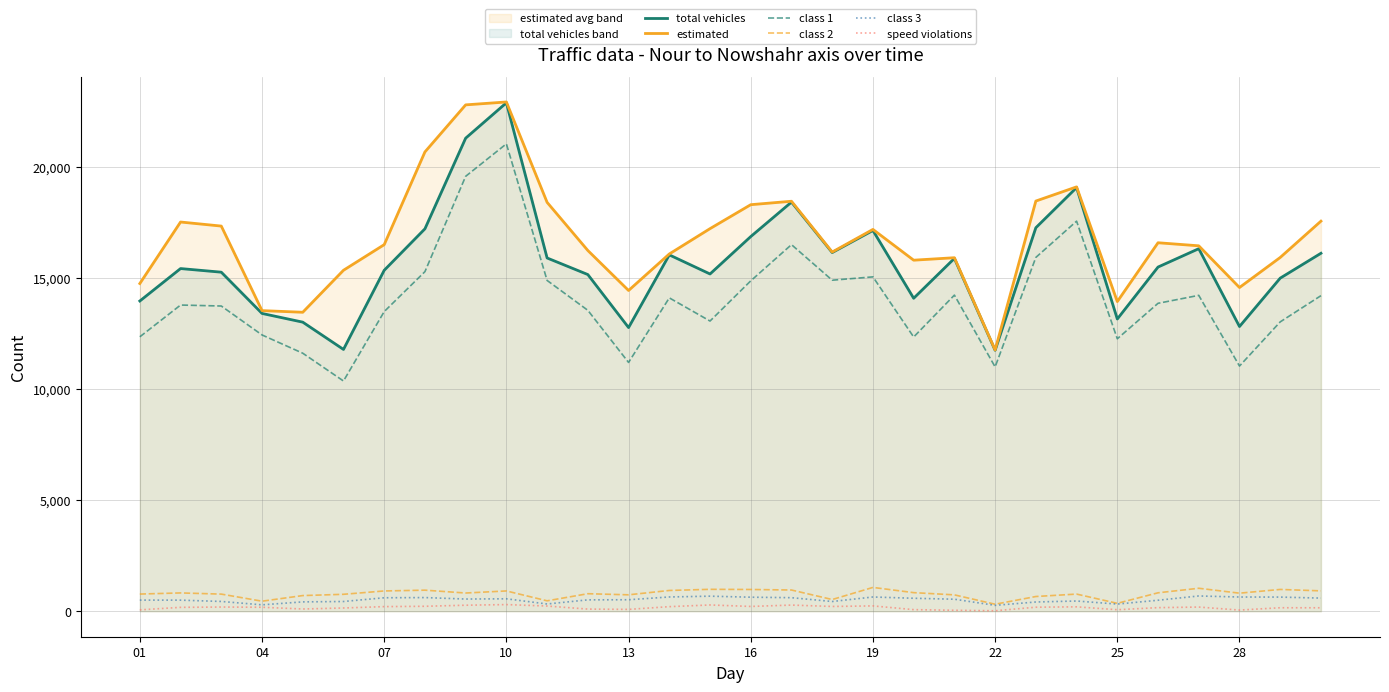

Which series has the largest total across all categories?

estimated